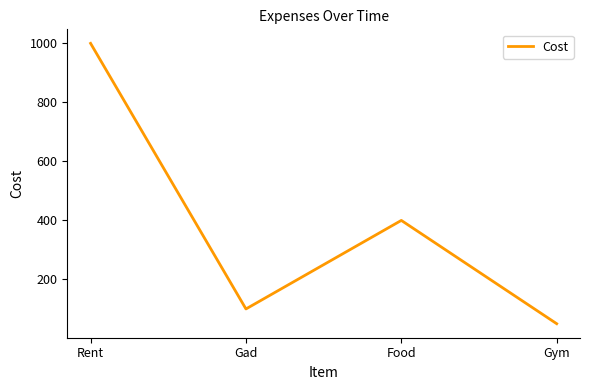

What is the sum of the values at Gad and Gym?

150